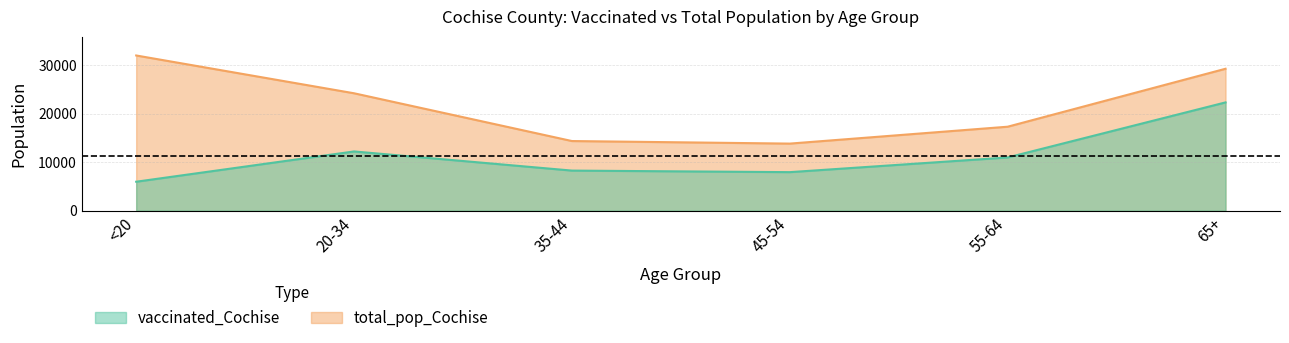

At which category does the chart reach its peak across all series?

<20